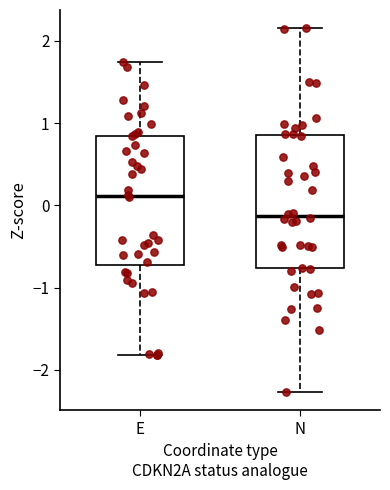

Reading left to right, transcribe this box plot: for each box, give where its median line is, the range the box spans, and where its two whiskers end, as read against the y-axis. The values are not printed on the chart, so give them approximately, as read against the axis.

E: median 0.1, box -0.7 to 0.8, whiskers -1.8 to 1.7
N: median -0.1, box -0.8 to 0.9, whiskers -2.3 to 2.2